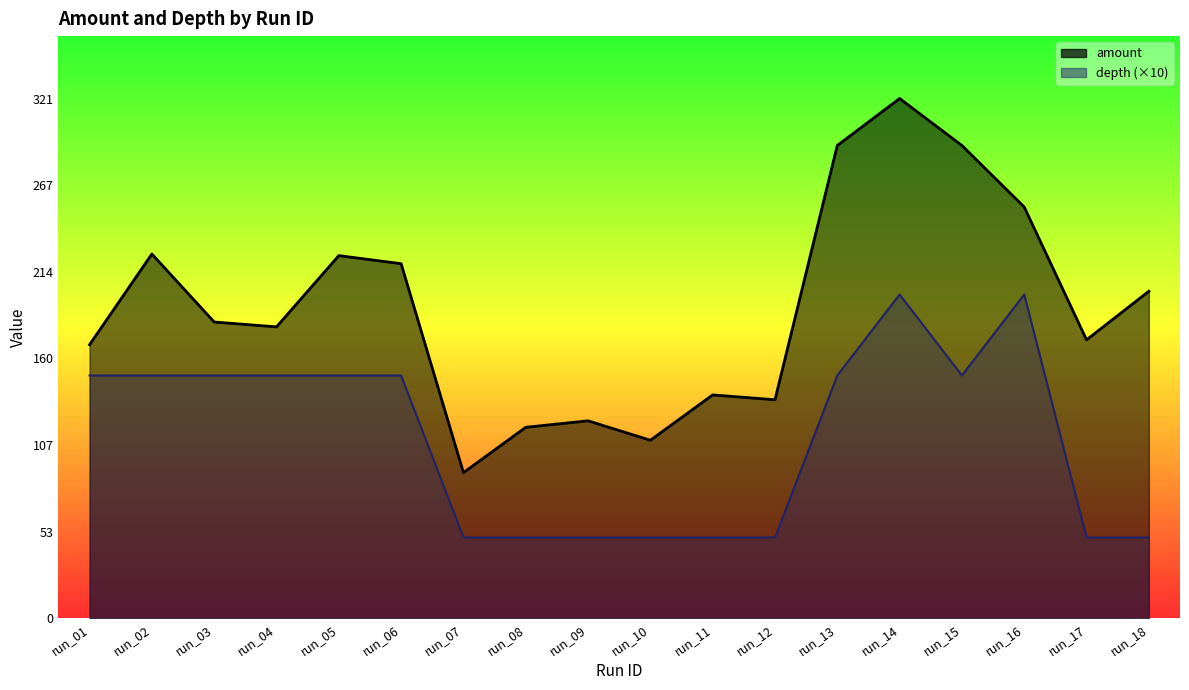

True or false: amount has more than 2 points higher than both neighbors.

True